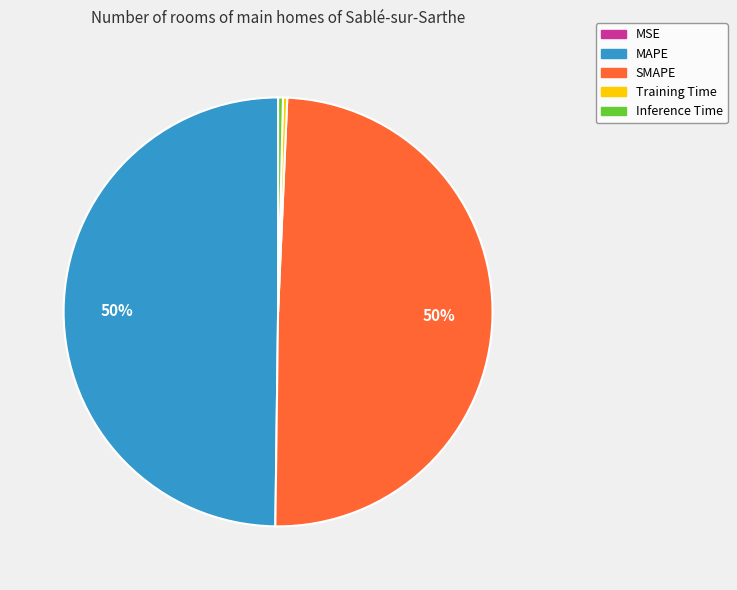

Is it true that SMAPE is 50% of the pie?

True